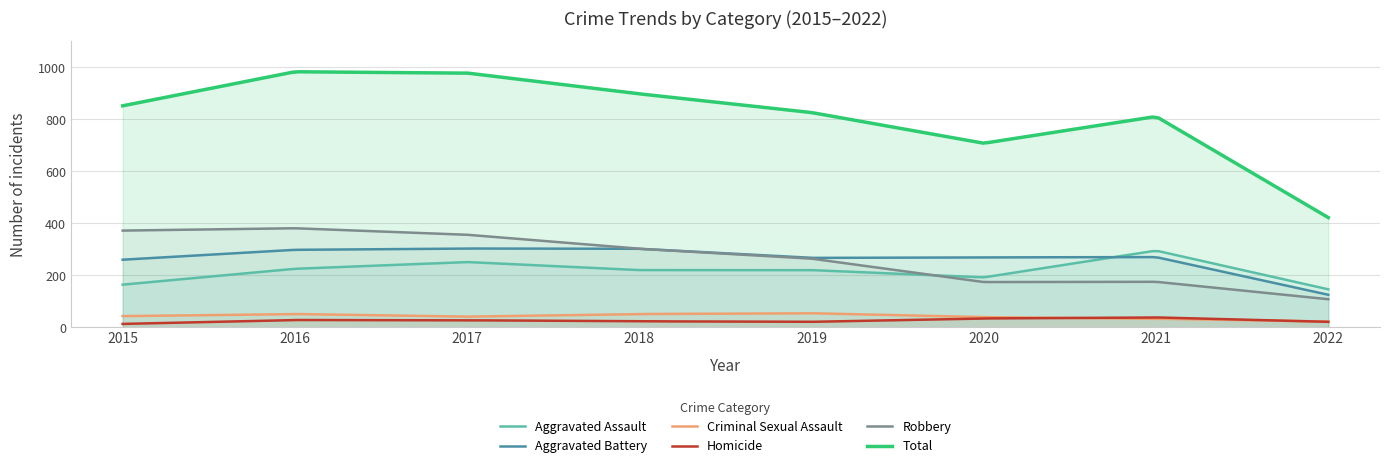

True or false: Aggravated Battery has more than 1 interior local peaks.

True